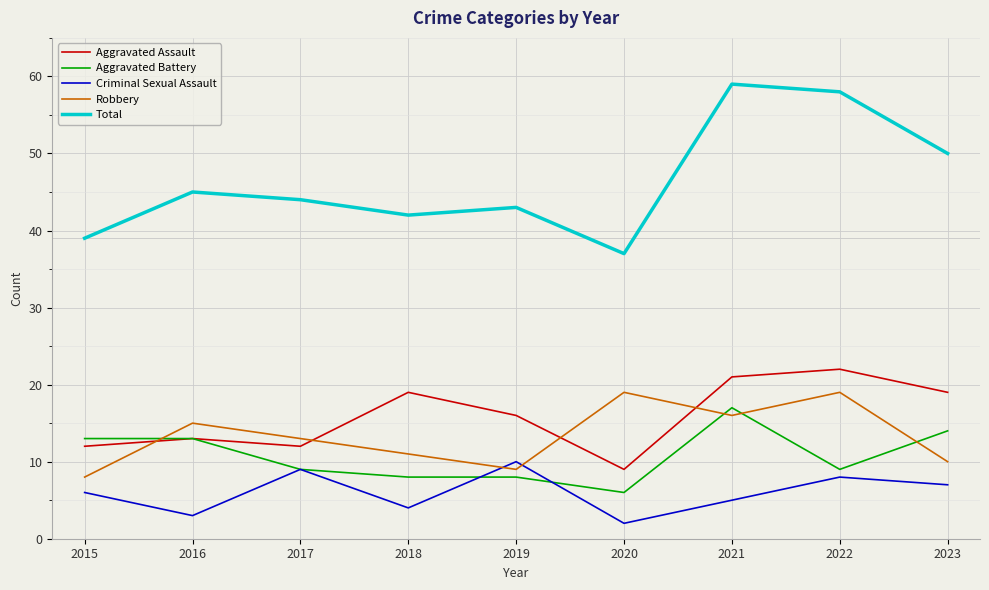

Reading right to left, list all the values displayed in this chart.

Aggravated Assault: 19	22	21	9	16	19	12	13	12
Aggravated Battery: 14	9	17	6	8	8	9	13	13
Criminal Sexual Assault: 7	8	5	2	10	4	9	3	6
Robbery: 10	19	16	19	9	11	13	15	8
Total: 50	58	59	37	43	42	44	45	39